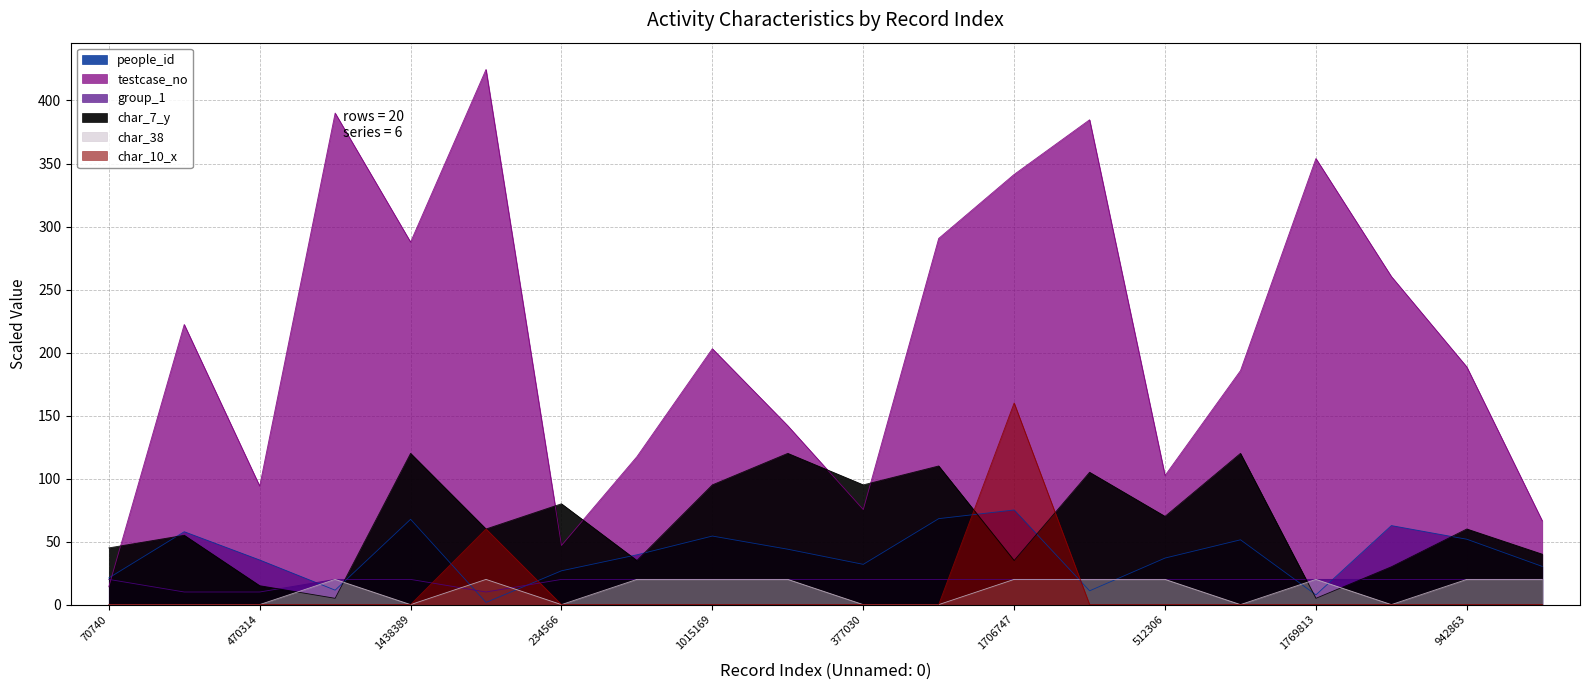

How many lines are shown in the chart?

6